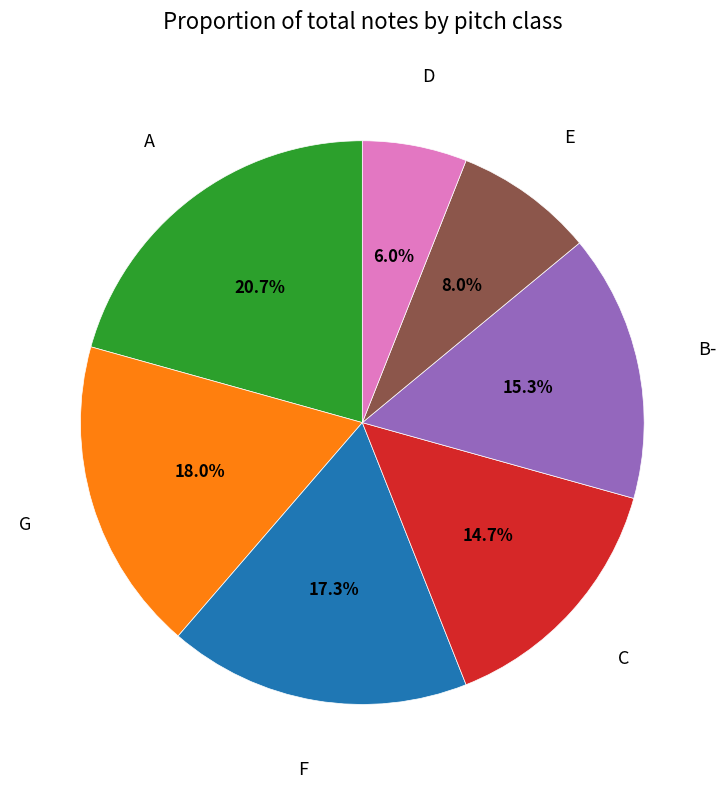

Does any single category account for the majority?

No